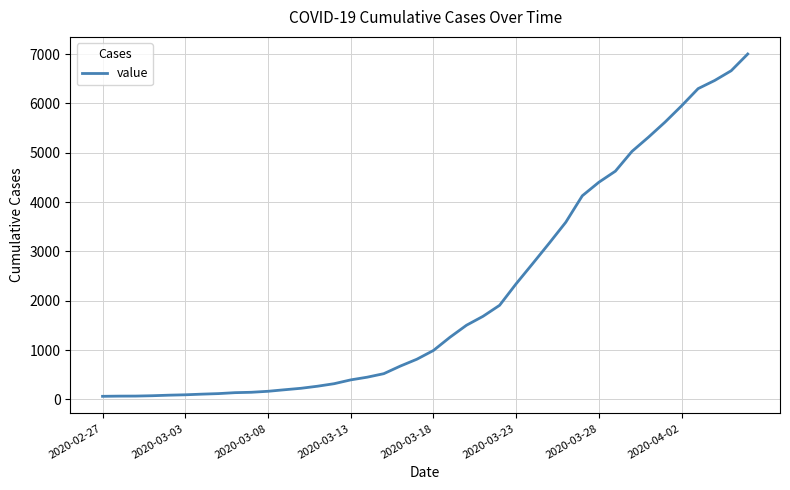

What is the maximum value shown in the chart?

7003